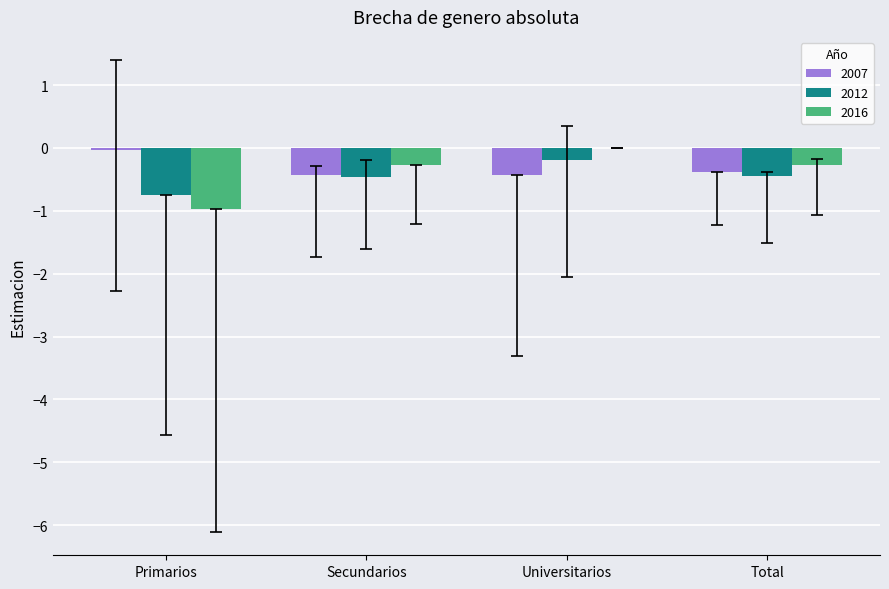

Is the value of 2016 at Secundarios greater than the value of 2007 at Primarios?

No